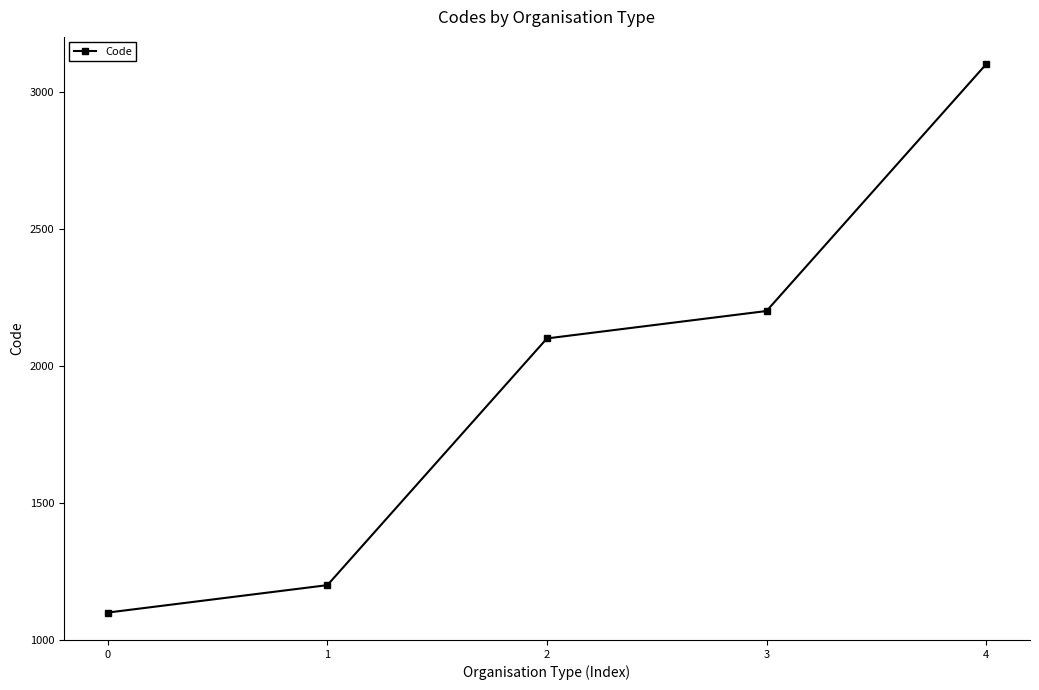

Approximately how many times larger is the value at 3 compared to 0?

2.0